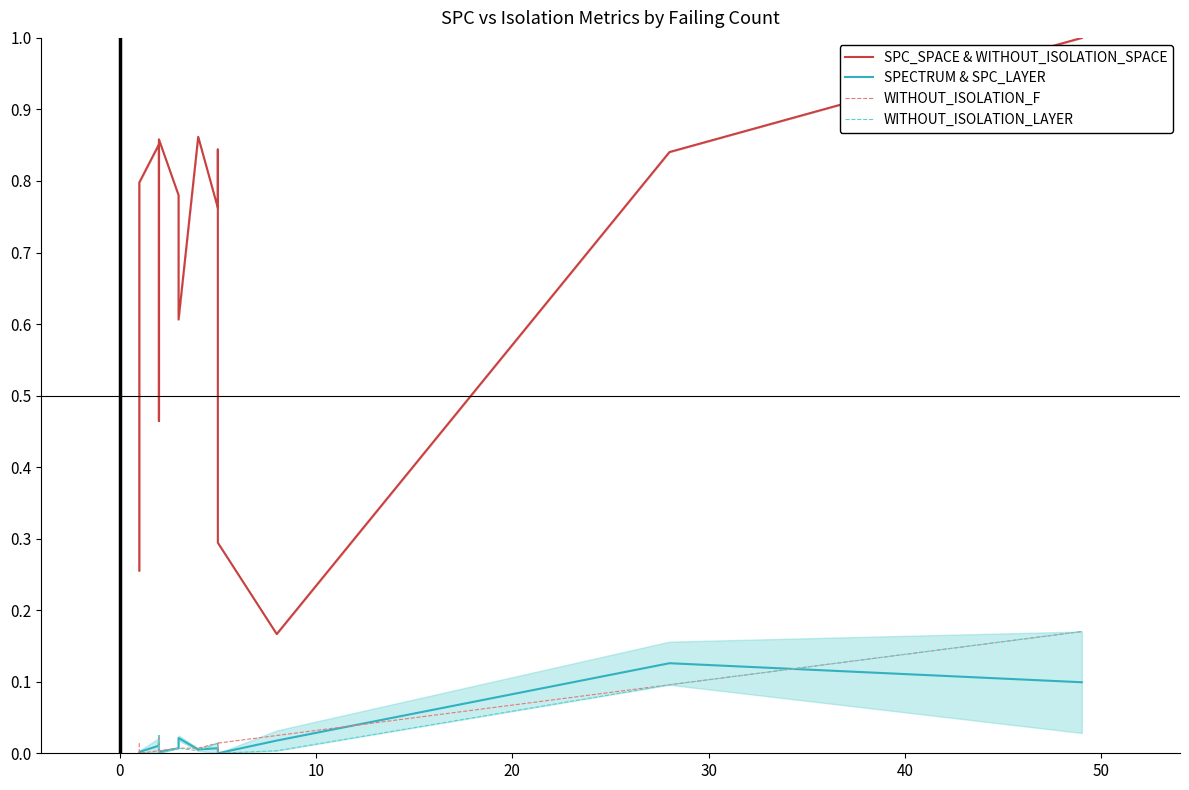

How many interior local valleys does the SPECTRUM & SPC_LAYER series have?

2